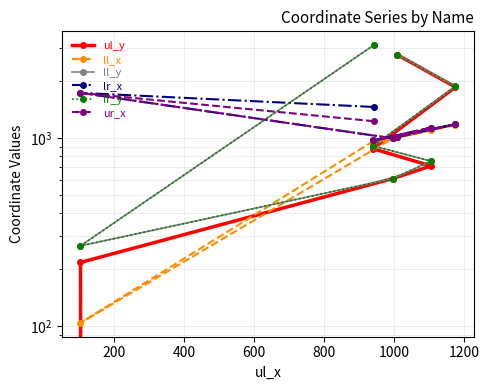

Which series has the largest total across all categories?

ll_y